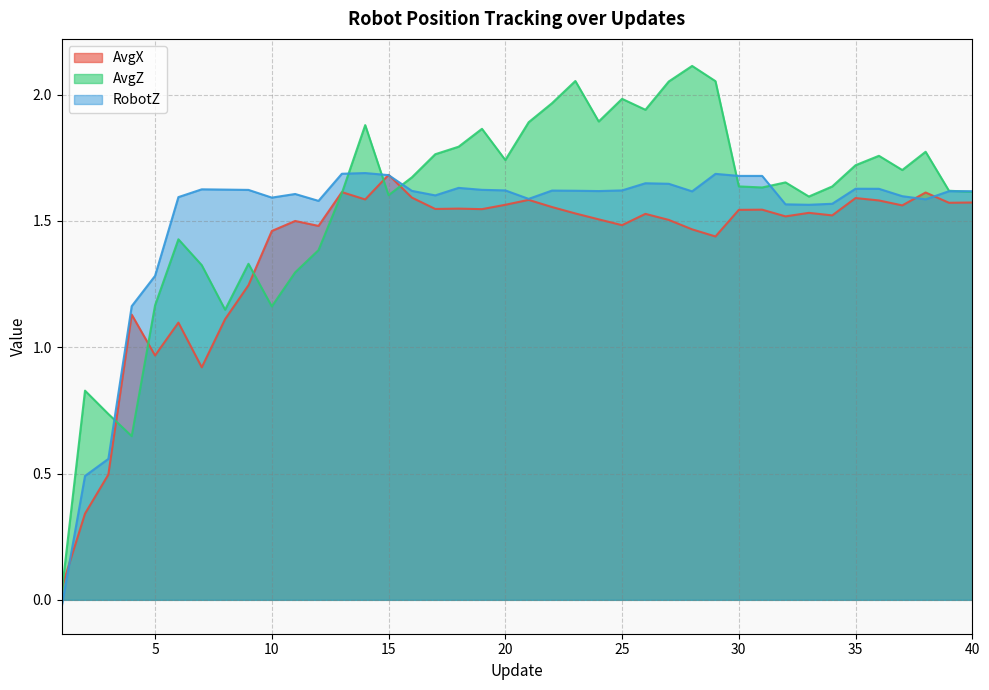

How many lines are shown in the chart?

3